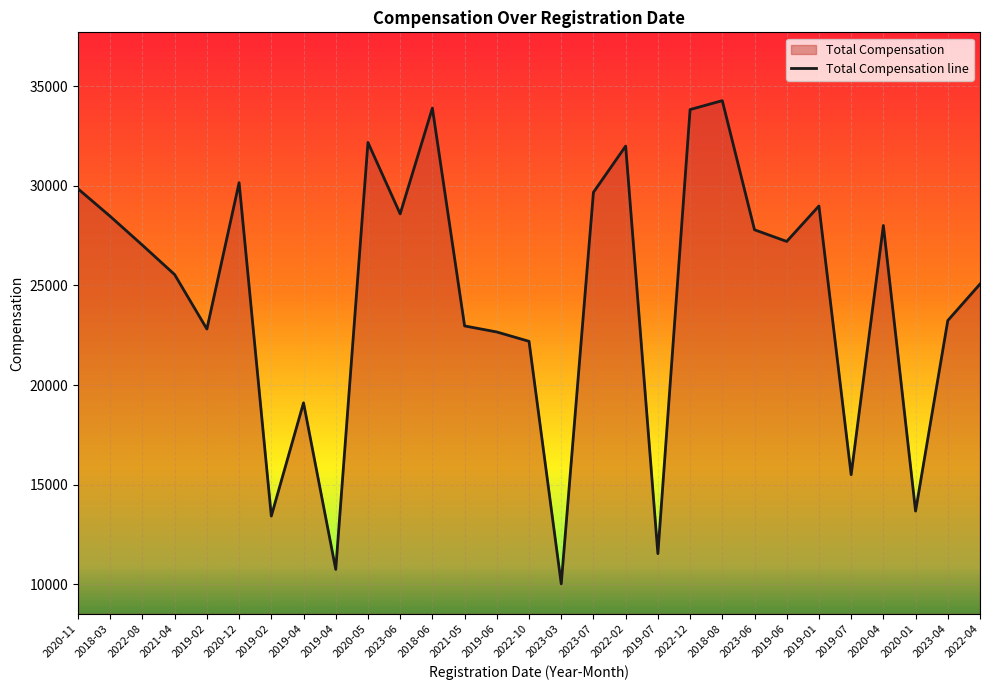

What is the smallest value displayed?

10030.1